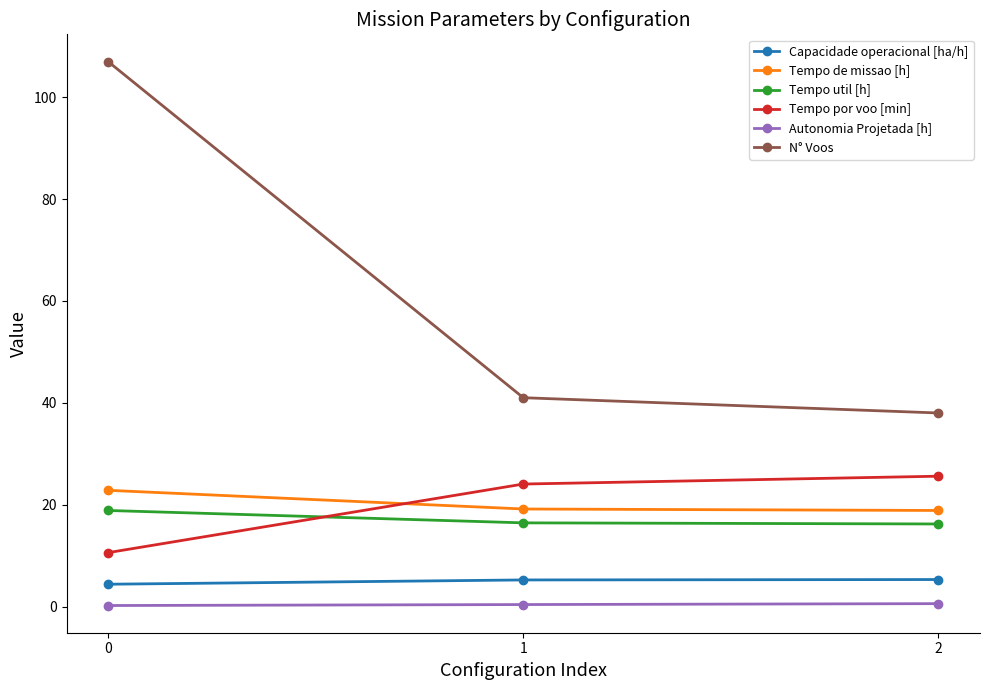

How many lines are shown in the chart?

6